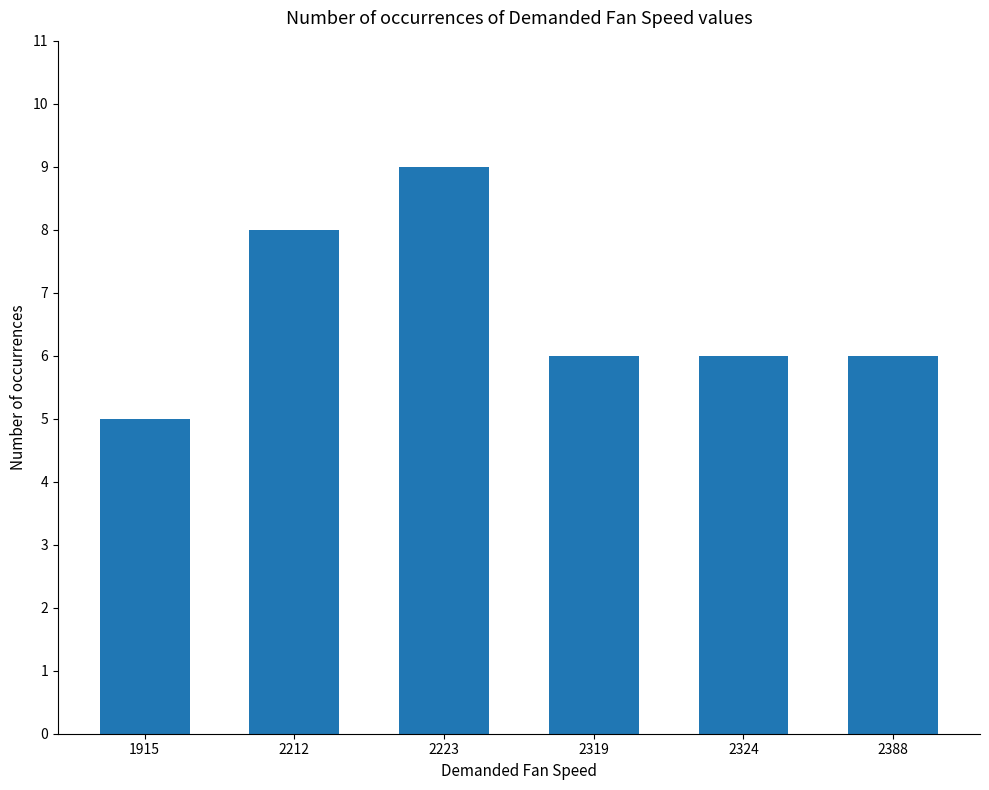

What is the ratio of the value at 2388 to the value at 2324?

1.0